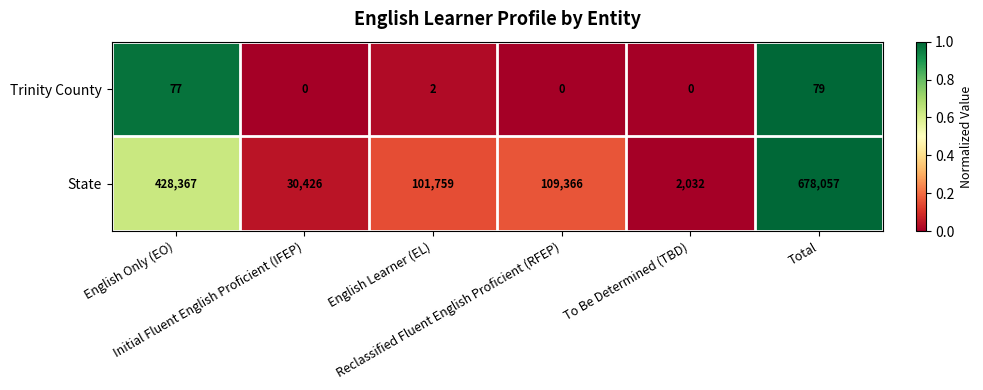

What is the average value of the Trinity County series?

26